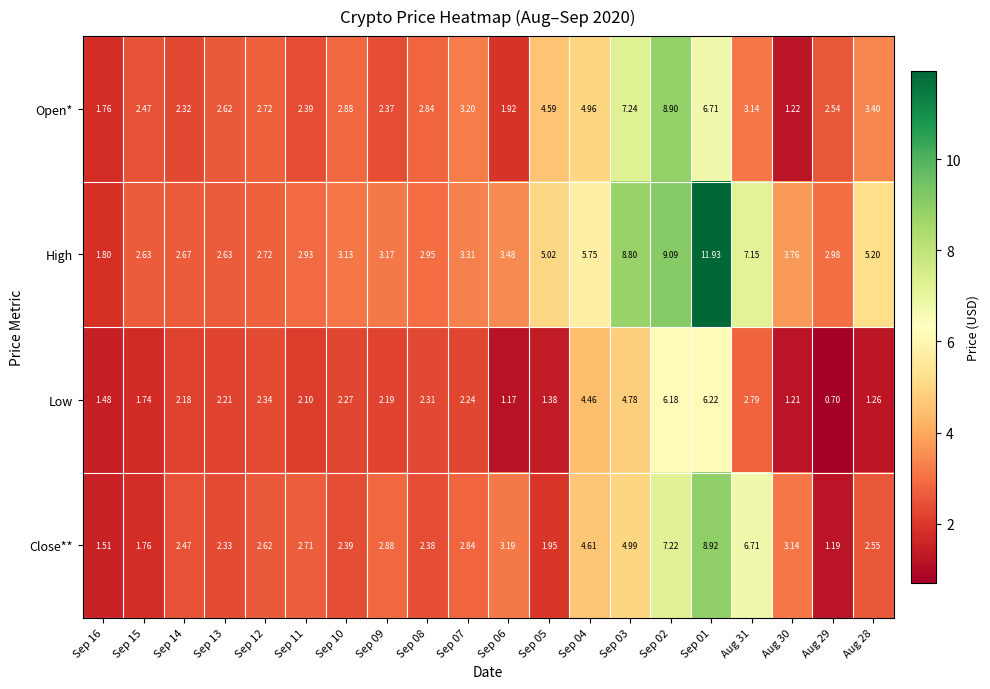

Is the value of Open* at Aug 30 greater than the value of Low at Sep 02?

No